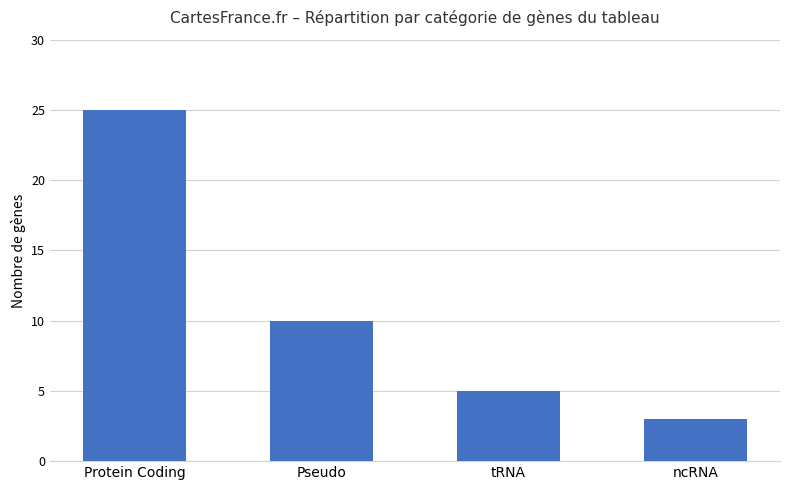

True or false: the data shows 10 at Pseudo.

True